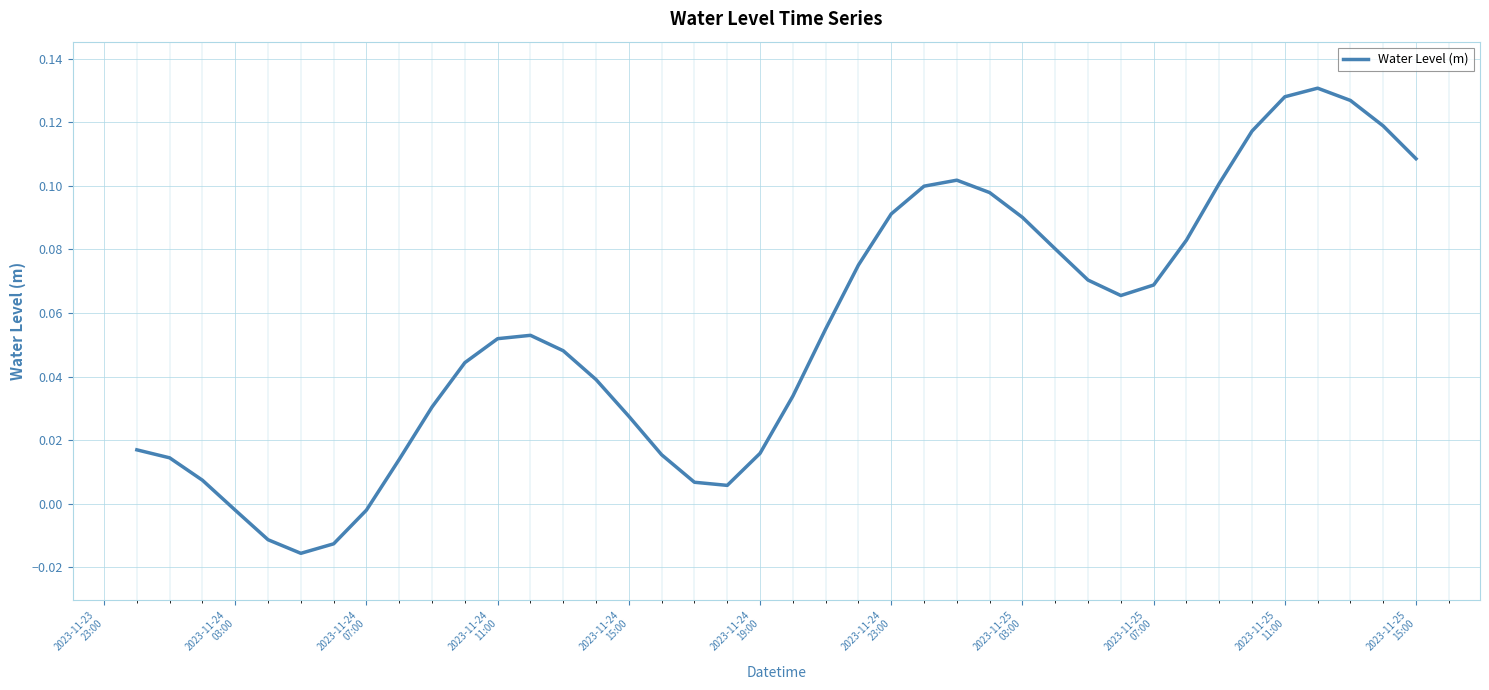

Does the chart display data point markers on the line(s)?

No